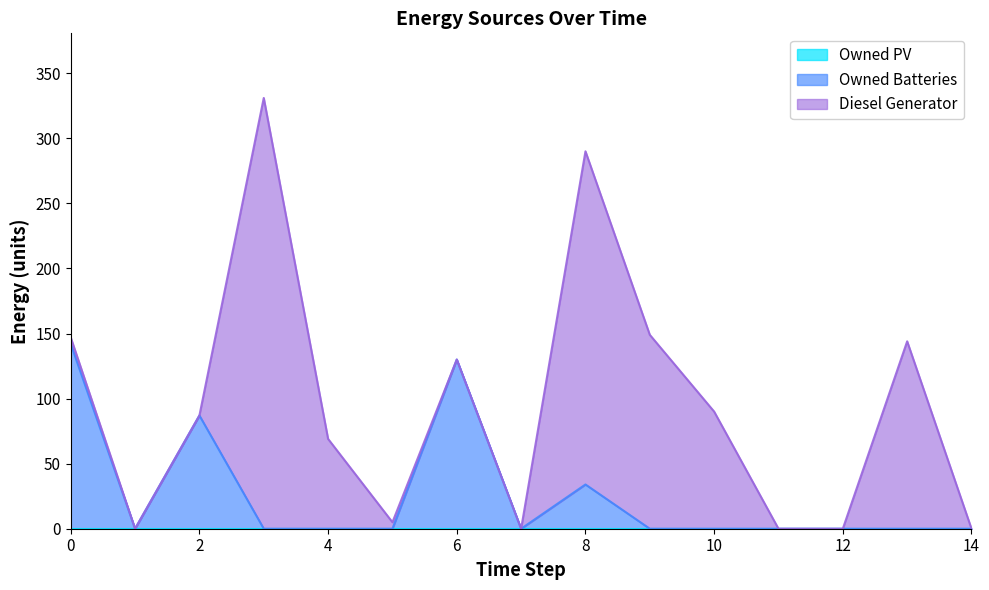

True or false: Owned PV and Owned Batteries cross at least once.

False